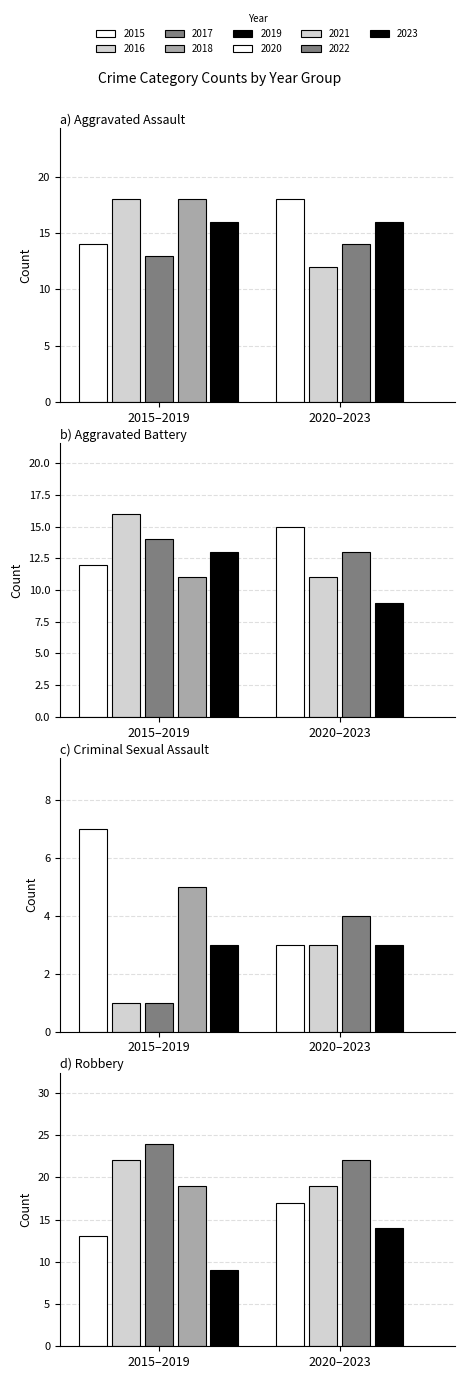

What is the sum of all Criminal Sexual Assault values?

30